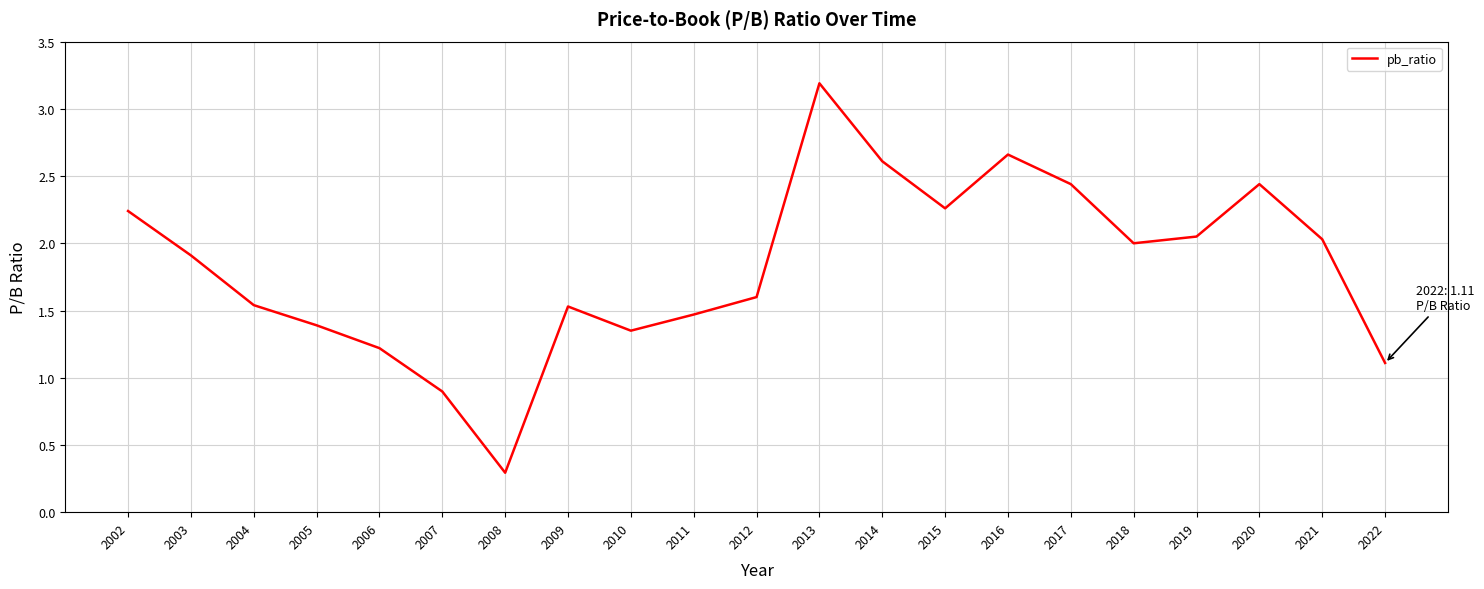

How many values are below 1?

2